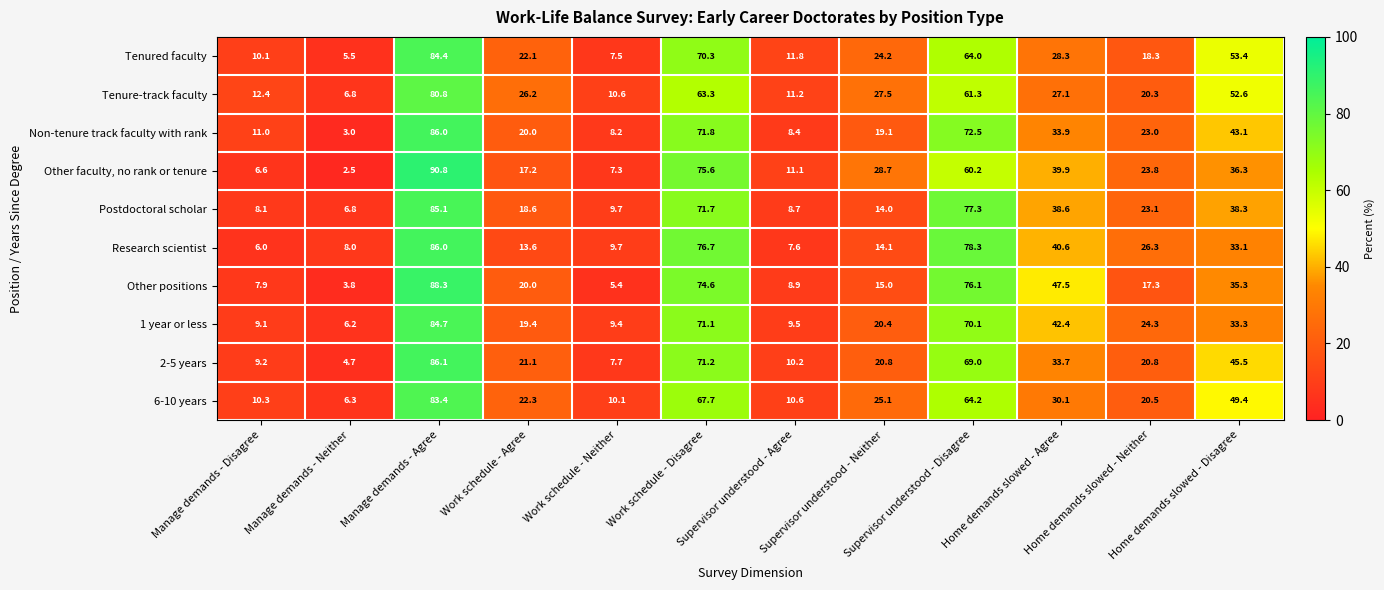

Which series changed the most between Work schedule - Neither and Supervisor understood - Neither?

Other faculty, no rank or tenure